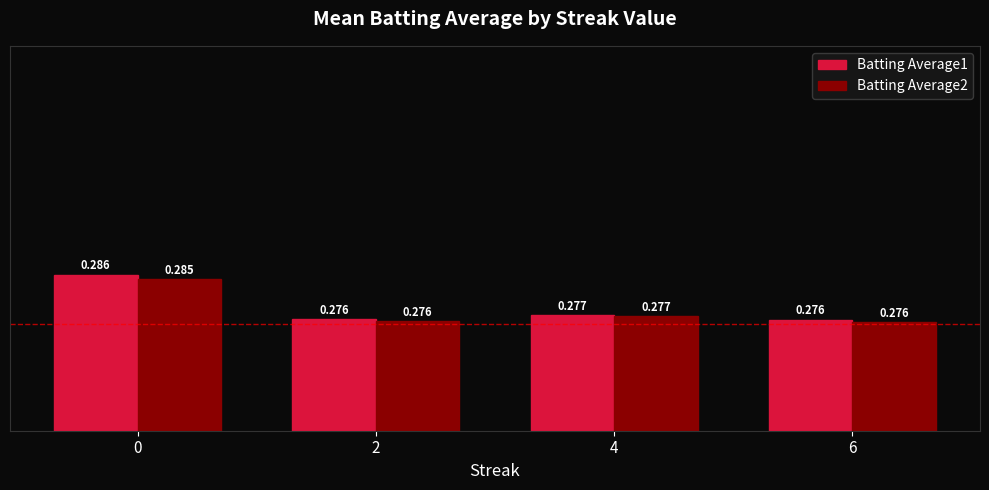

How many bars are there in total?

8